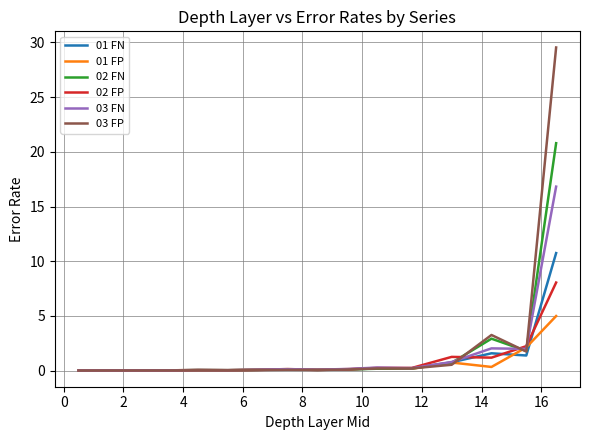

Which series has the widest spread of values?

03 FP